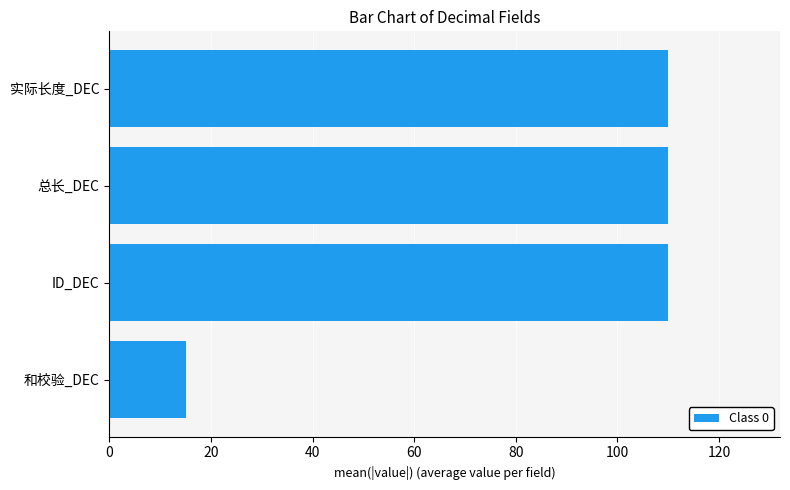

Reading top to bottom, extract all data points from this chart.

实际长度_DEC=110	总长_DEC=110	ID_DEC=110	和校验_DEC=15